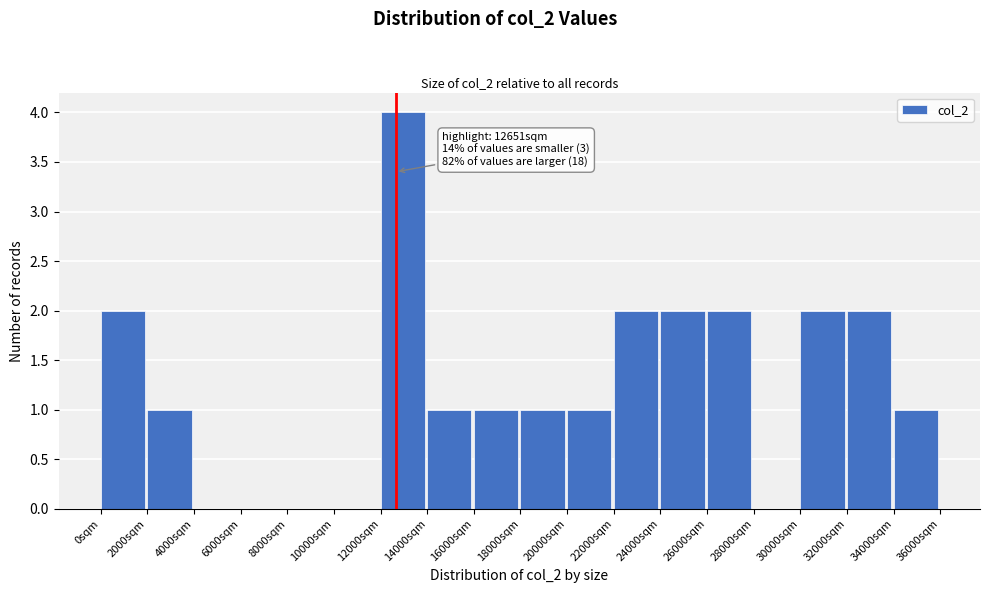

Which range on the x-axis has the tallest bar?

12000 to 14000